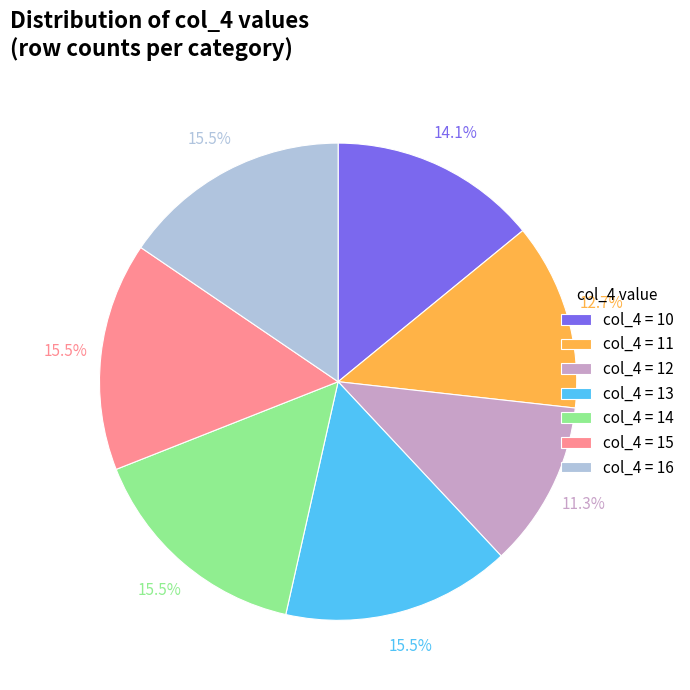

Between col_4 = 12 and col_4 = 15, which is larger?

col_4 = 15